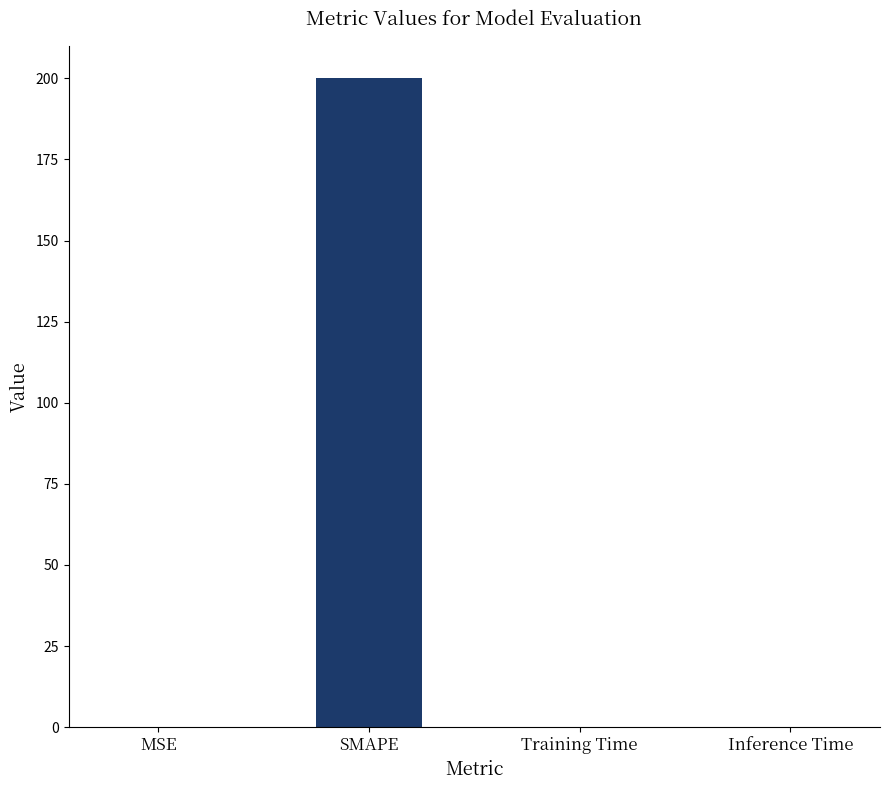

What is the sum of all values?

200.0